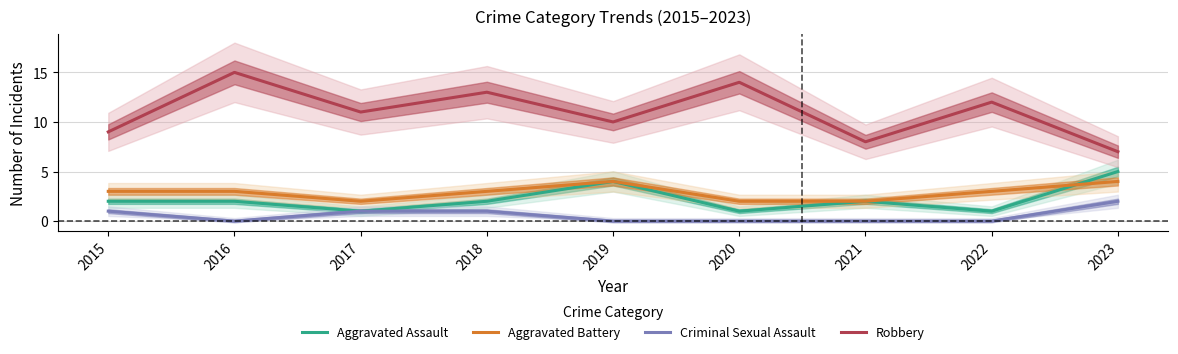

Is this an area chart (filled region under the line)?

No